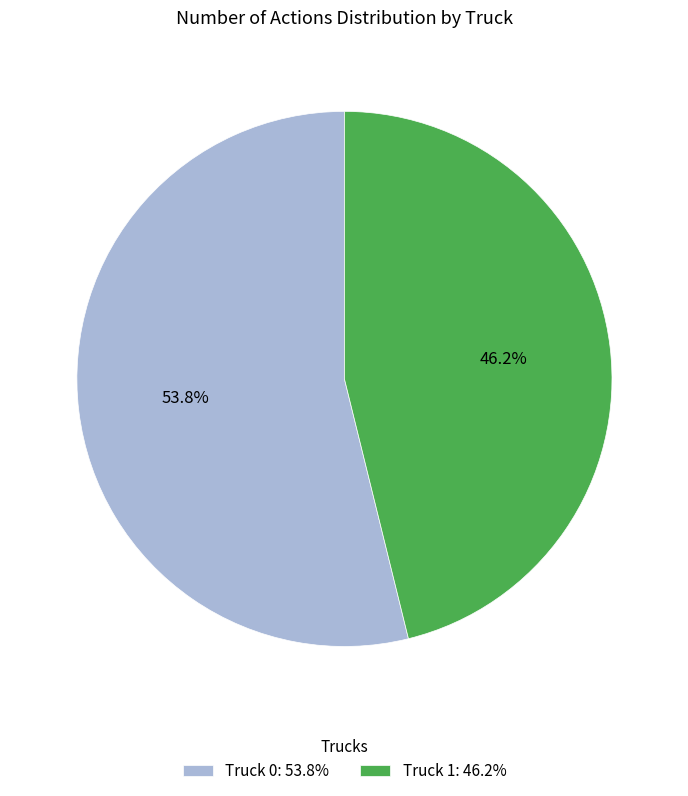

Is there any slice that represents more than half of the pie?

Yes